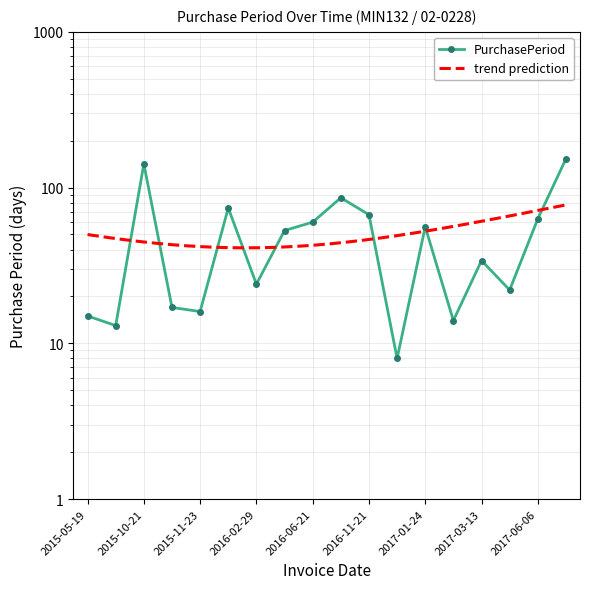

What position from the right is 2017-03-13?

4